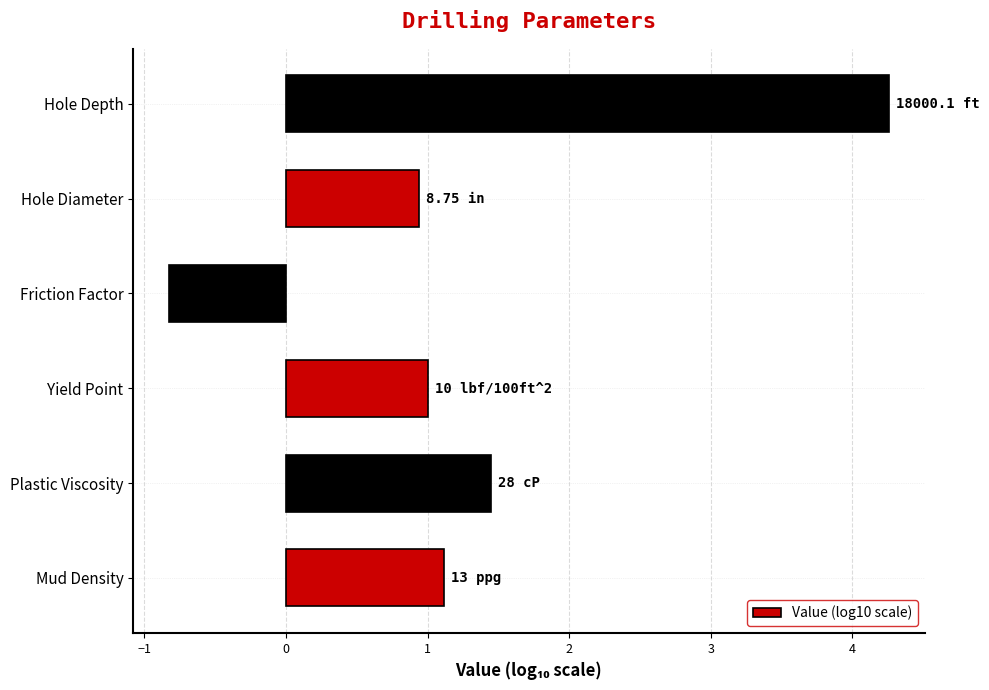

Which category has the lowest value across all series?

Friction Factor